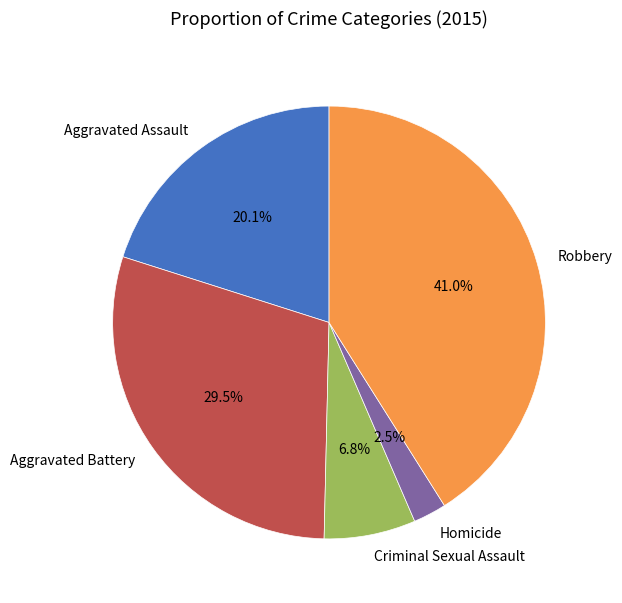

Rank the categories by value from lowest to highest.

Homicide, Criminal Sexual Assault, Aggravated Assault, Aggravated Battery, Robbery